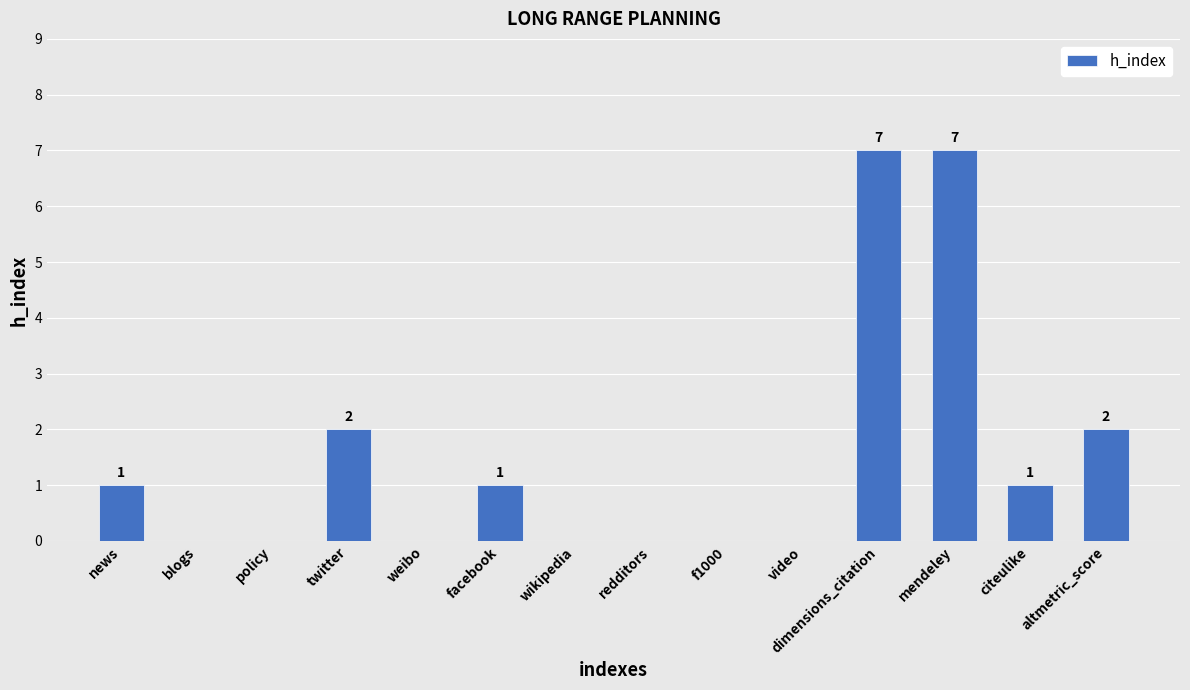

What is the greatest value displayed?

7